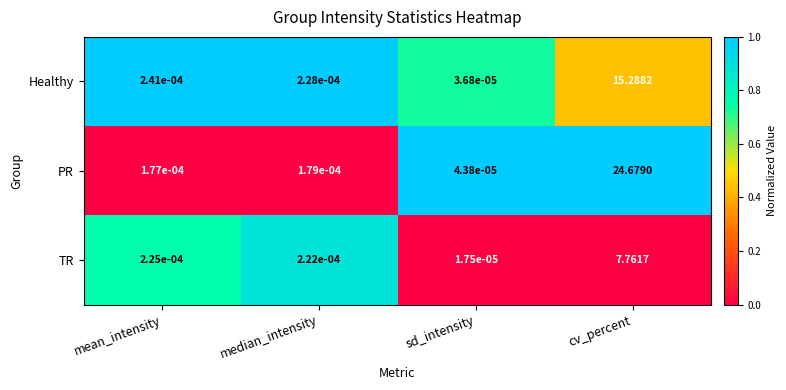

Which label corresponds to the largest value in the chart?

cv_percent